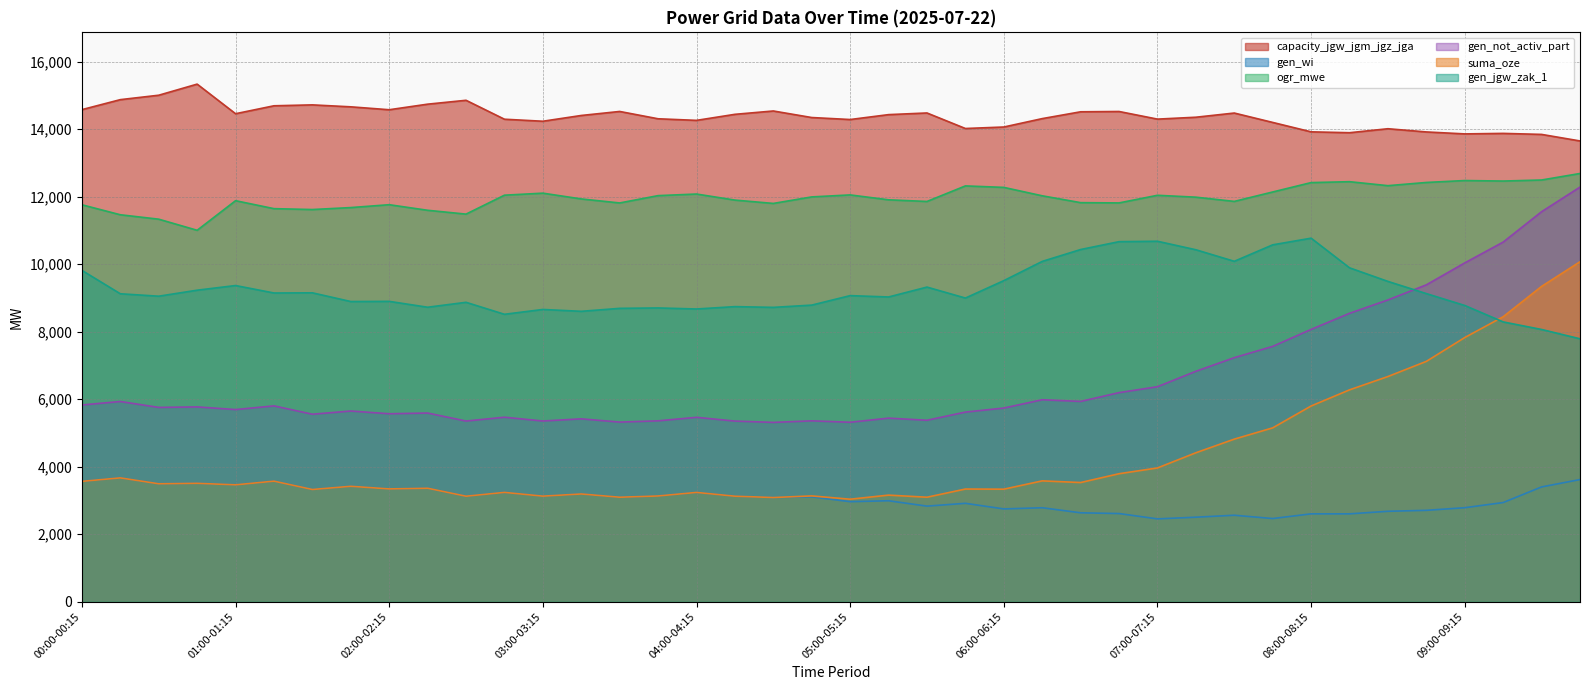

At how many categories does at least one series exceed 5232?

40